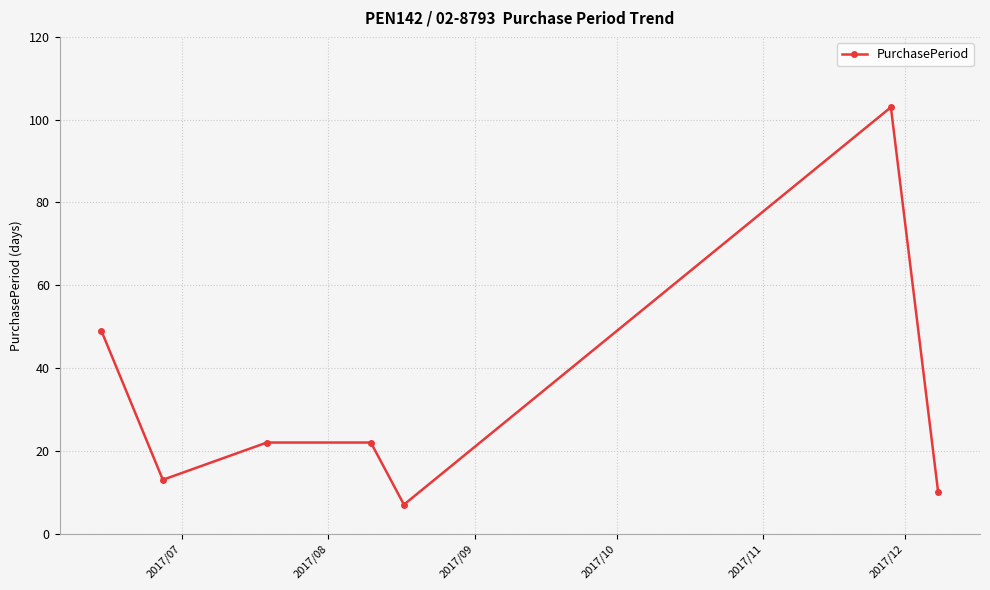

How many series are shown in this chart?

1